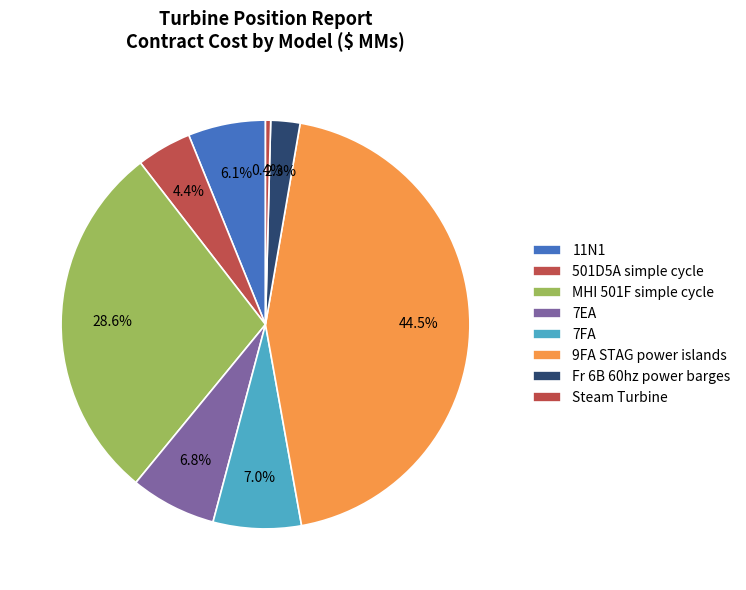

How many slices are in this pie chart?

8